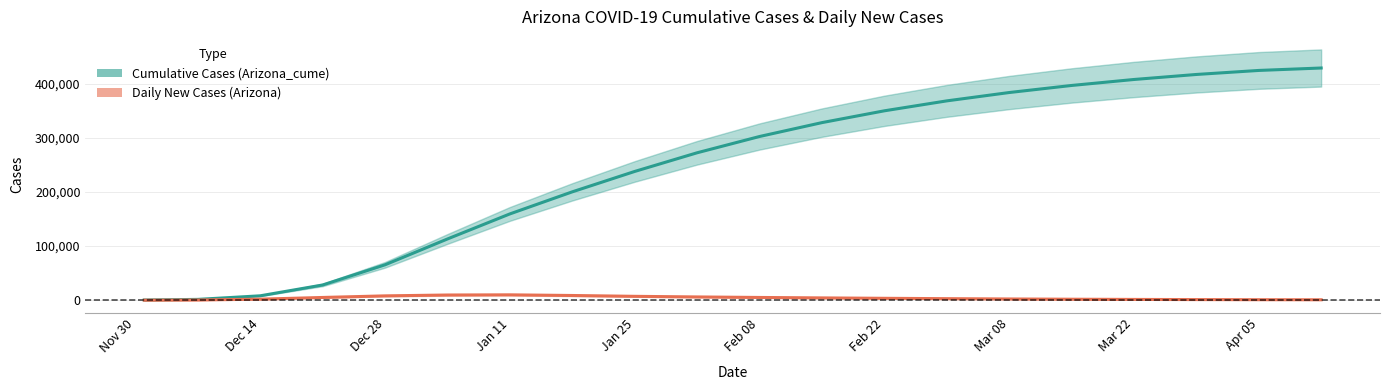

Between 2021-03-29 and 2021-04-12, which is larger?

2021-04-12